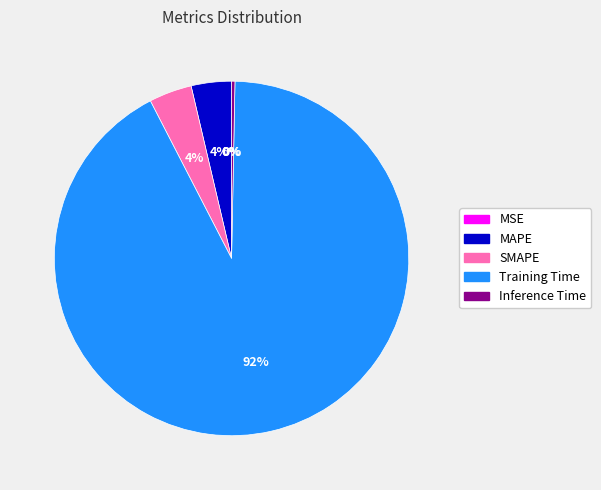

Which slice is the largest?

Training Time